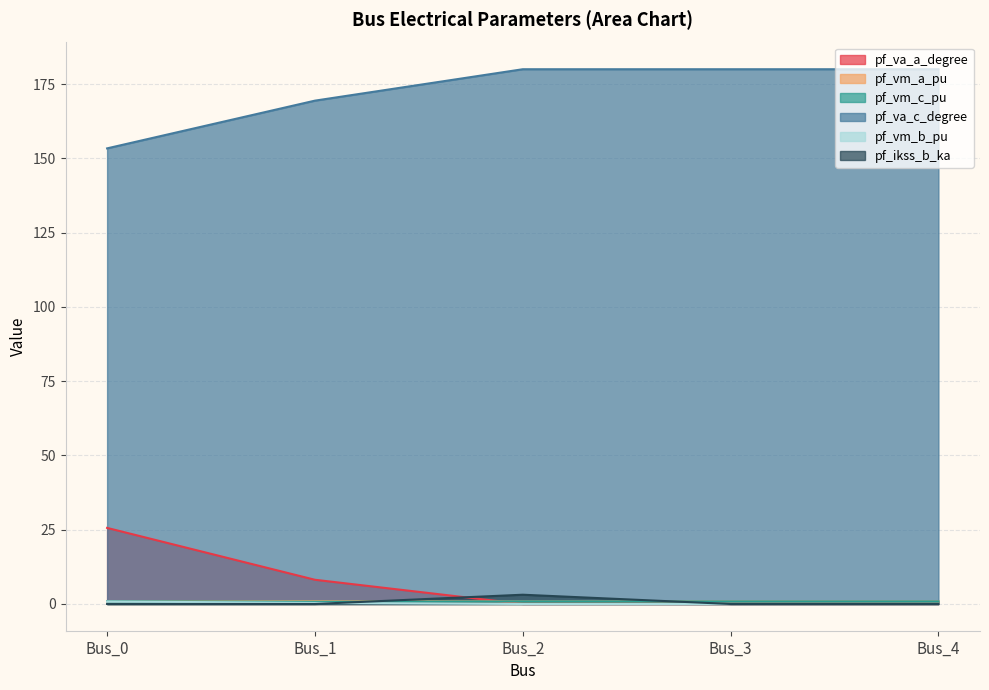

What is the average value of the pf_va_a_degree series?

6.8